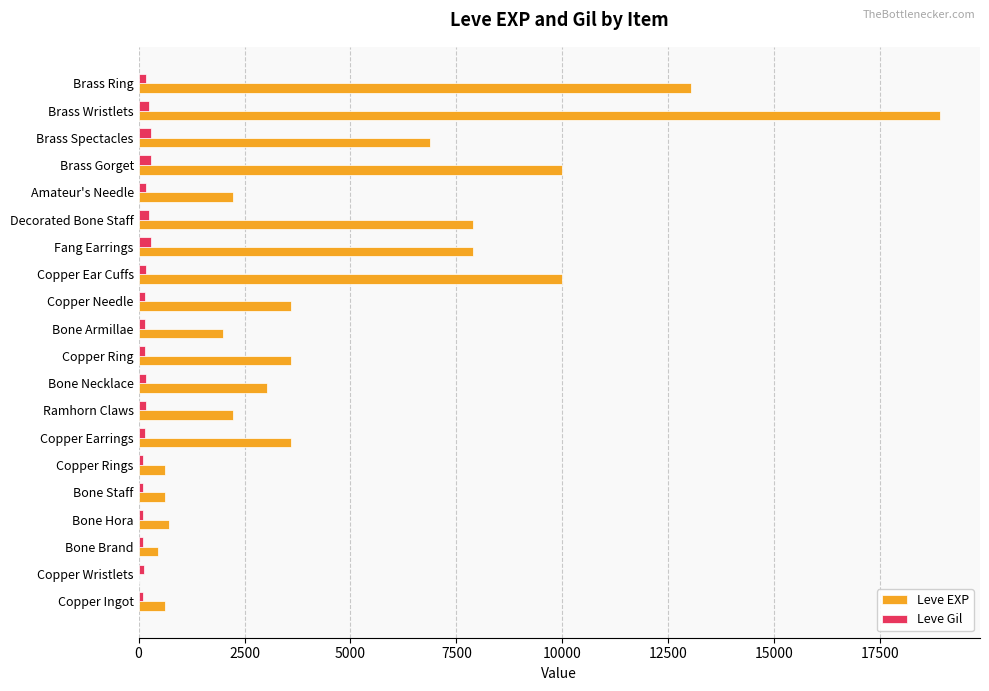

The value of Leve EXP at Decorated Bone Staff is 7880. True or false?

True